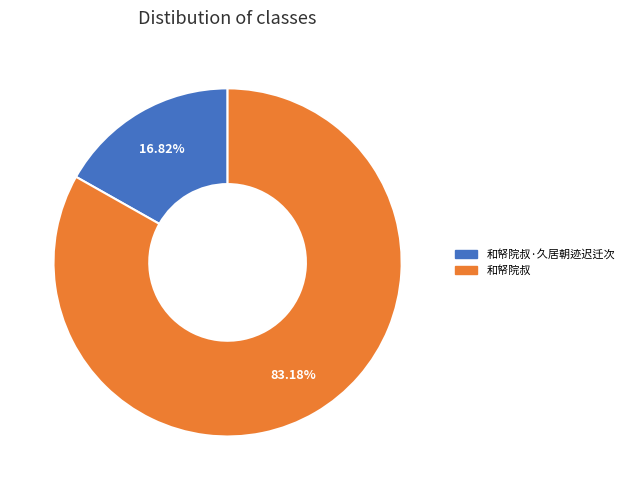

Is there a majority slice in this chart?

Yes